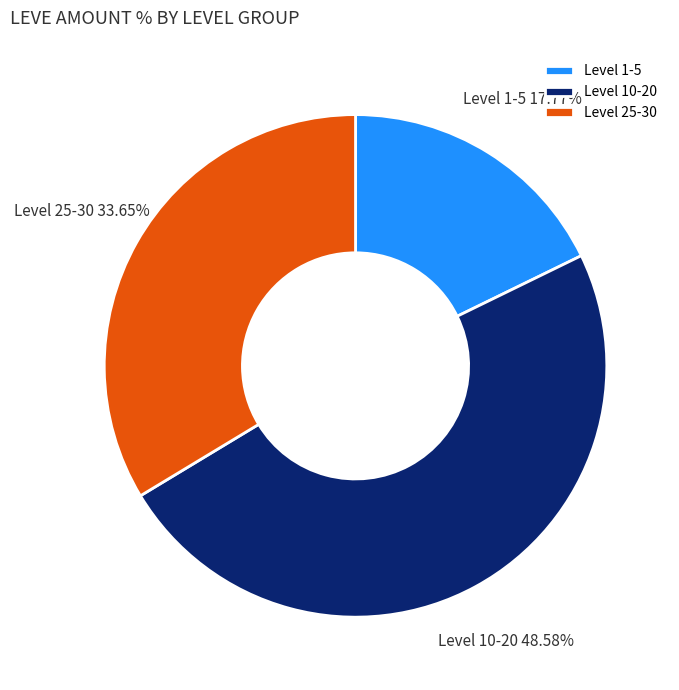

Combined, do Level 10-20 and Level 25-30 account for over 50%?

Yes